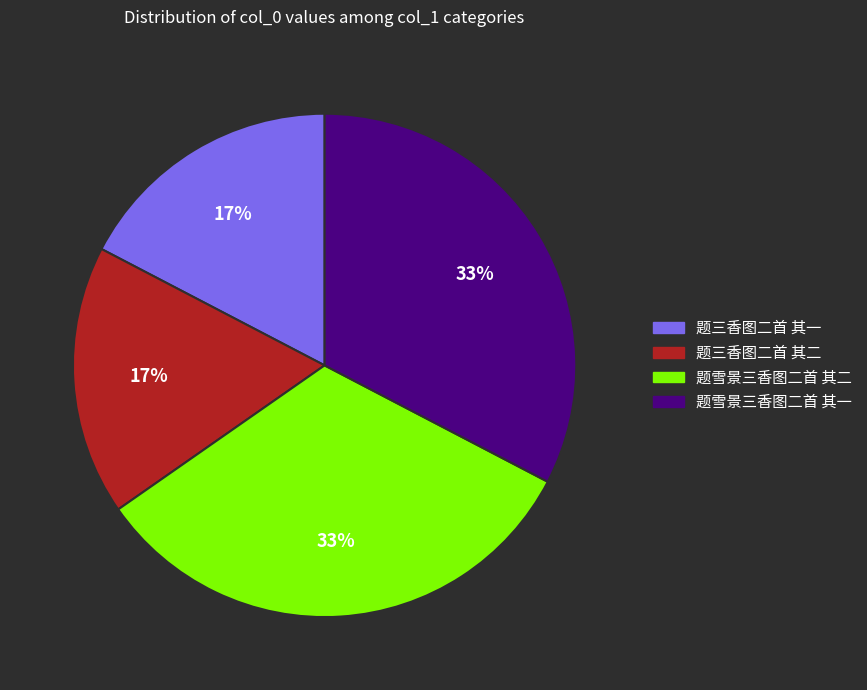

Is there a majority slice in this chart?

No